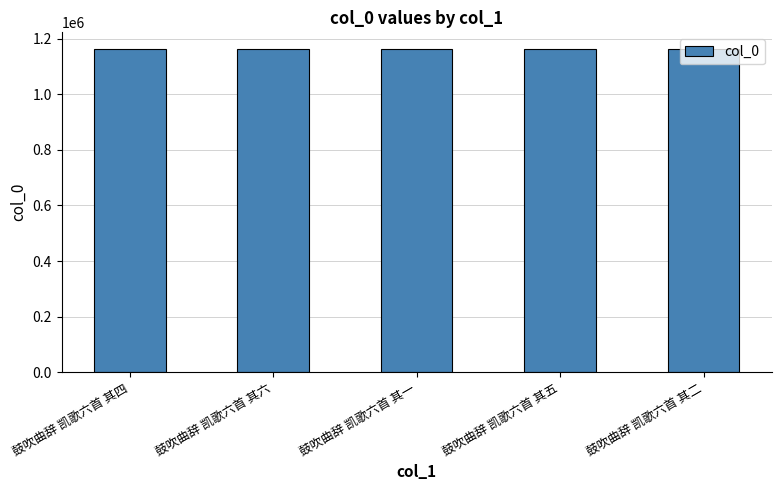

What is the ratio of the value at 鼓吹曲辞 凯歌六首 其五 to the value at 鼓吹曲辞 凯歌六首 其二?

1.0